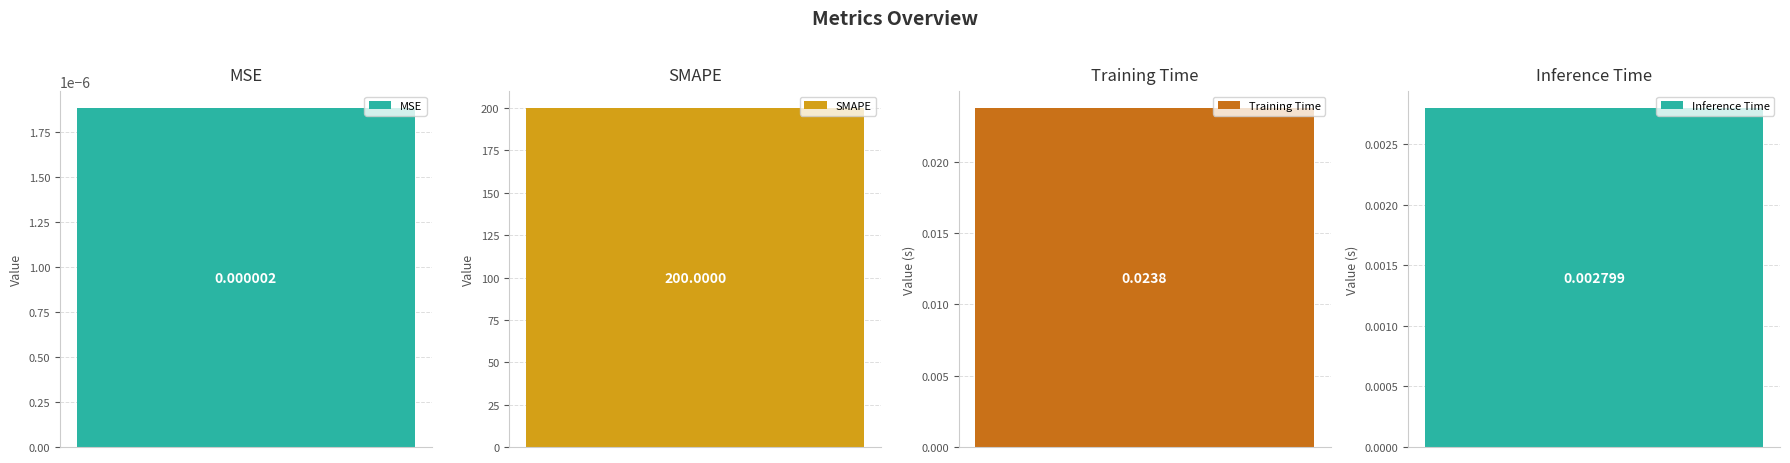

Which has a higher value, Training Time or SMAPE?

SMAPE